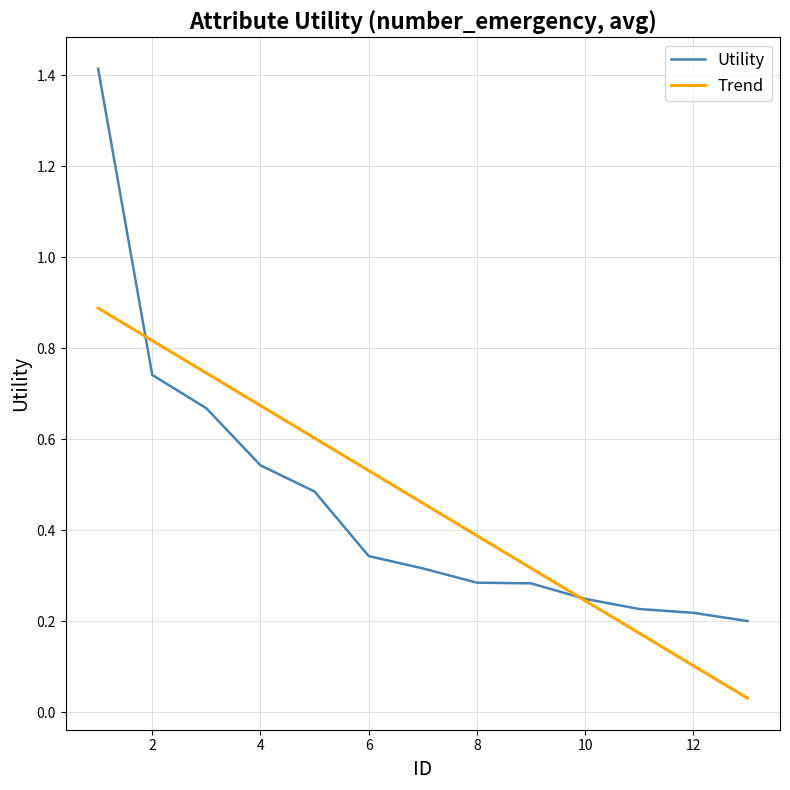

Which series has the widest spread of values?

Utility